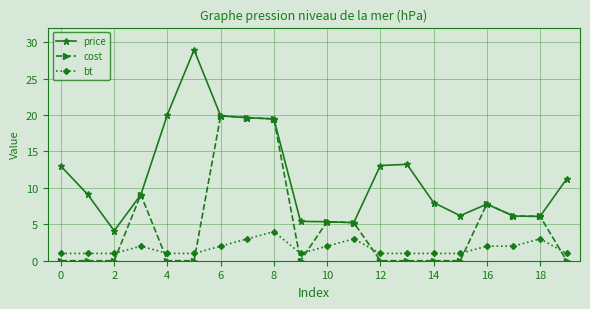

What is the sum of all price values?

230.9